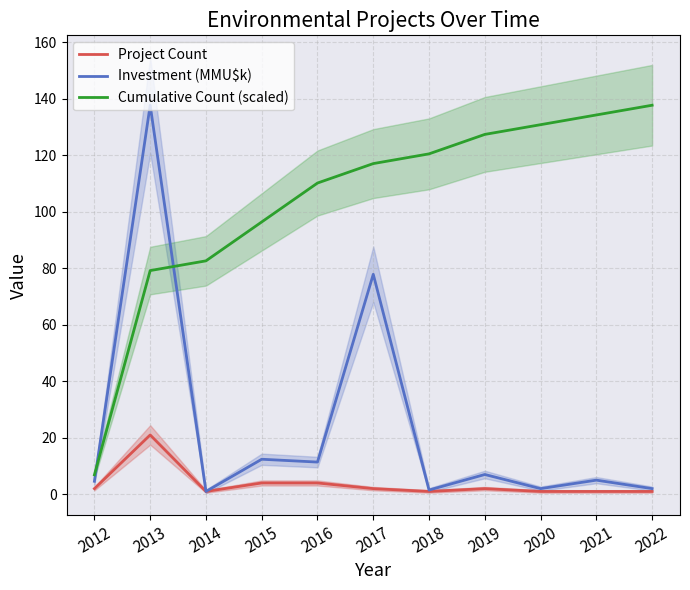

Which series has the largest total across all categories?

Cumulative Count (scaled)